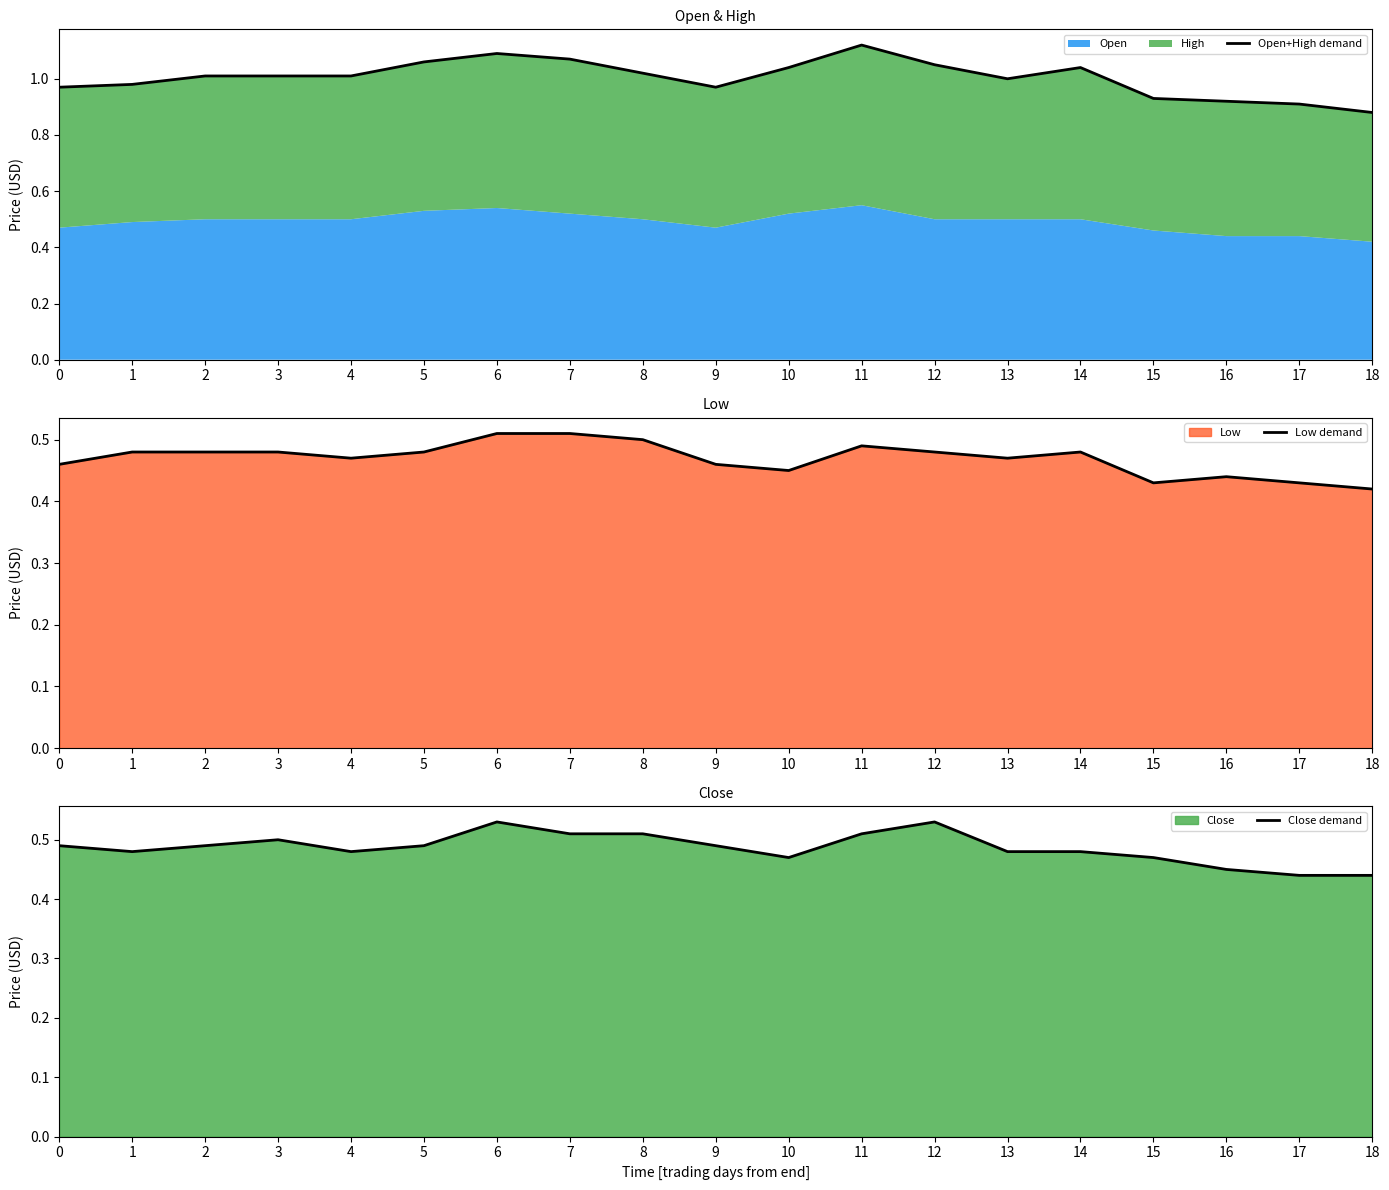

How many lines are shown in the chart?

3